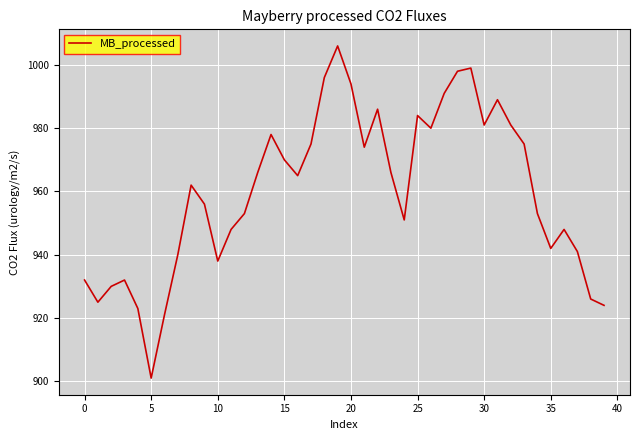

What is the minimum value shown in the chart?

901